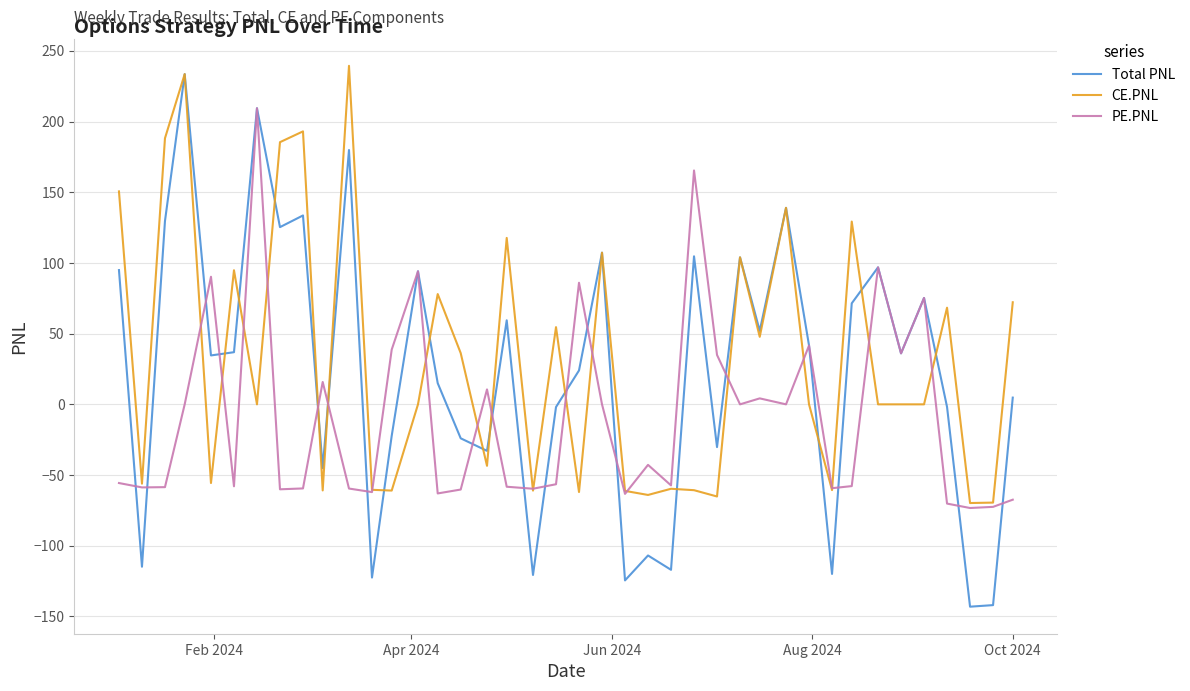

True or false: Total PNL has more than 0 points higher than both neighbors.

True